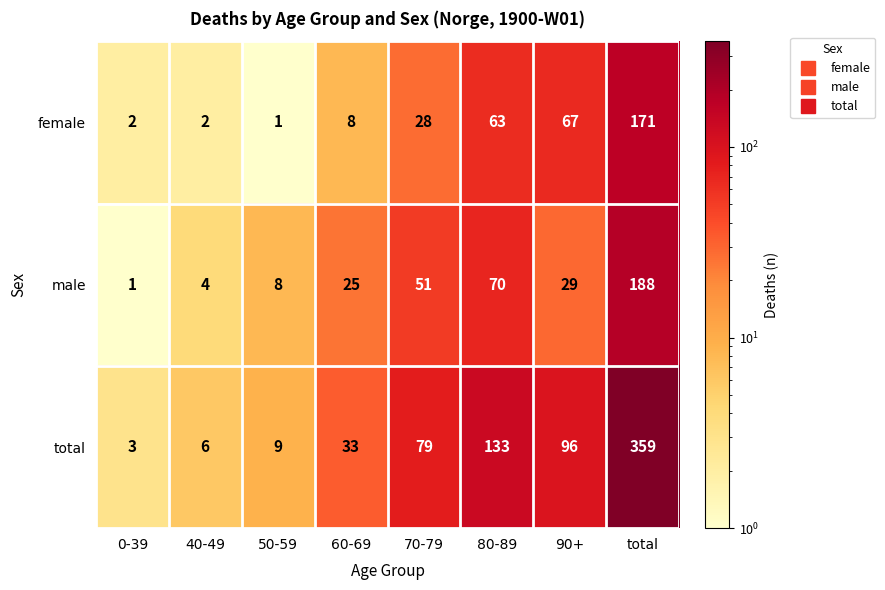

Reading right to left, transcribe all the data shown in this chart.

female: total=171	90+=67	80-89=63	70-79=28	60-69=8	50-59=1	40-49=2	0-39=2
male: total=188	90+=29	80-89=70	70-79=51	60-69=25	50-59=8	40-49=4	0-39=1
total: total=359	90+=96	80-89=133	70-79=79	60-69=33	50-59=9	40-49=6	0-39=3